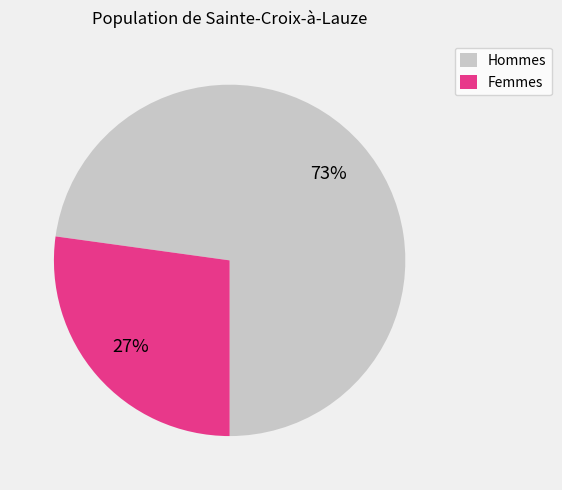

To the nearest percent, what is the average slice percentage?

50%